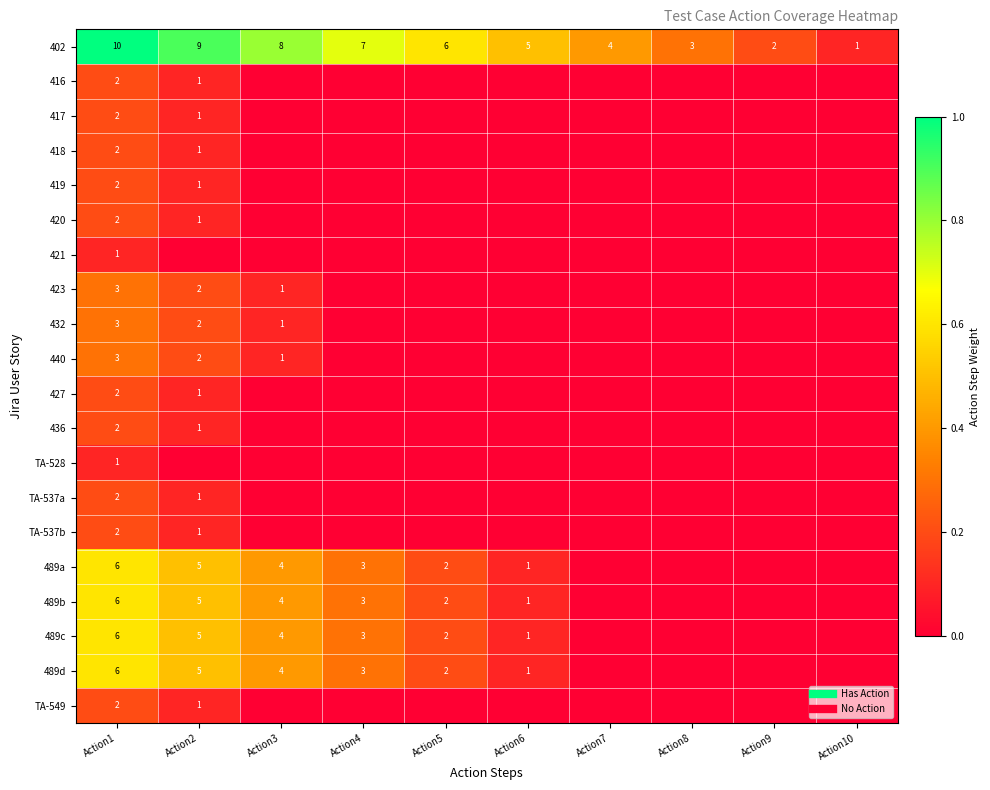

How many 427 values are between 0 and 1?

10